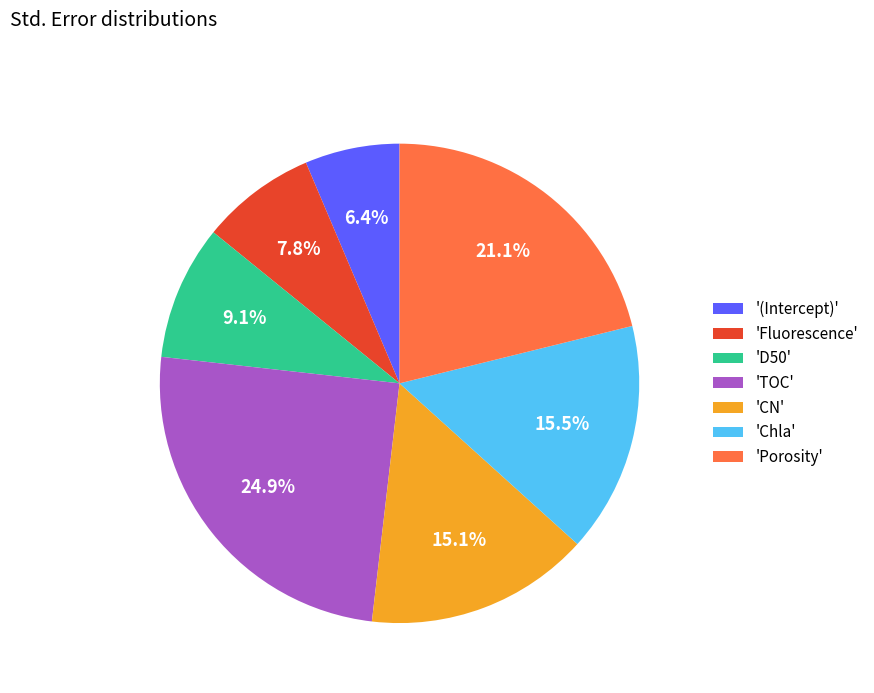

Is 'Chla' the majority of the pie?

No